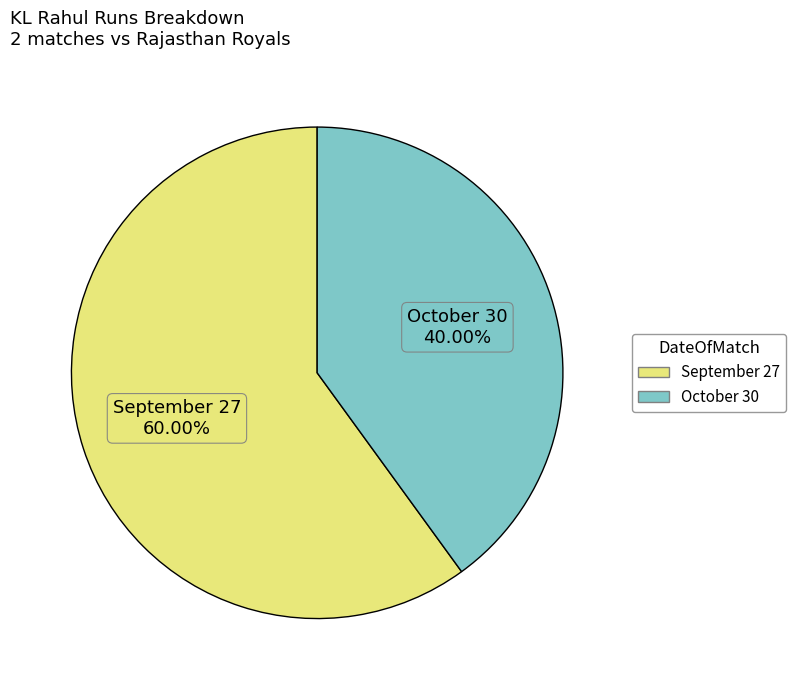

Which category accounts for the majority?

September 27